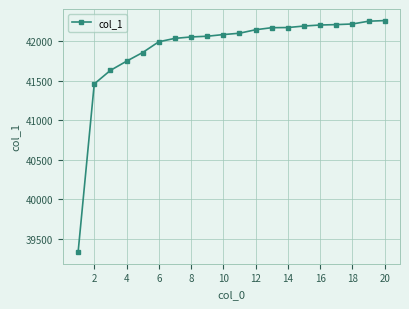

What is the minimum value shown in the chart?

39334